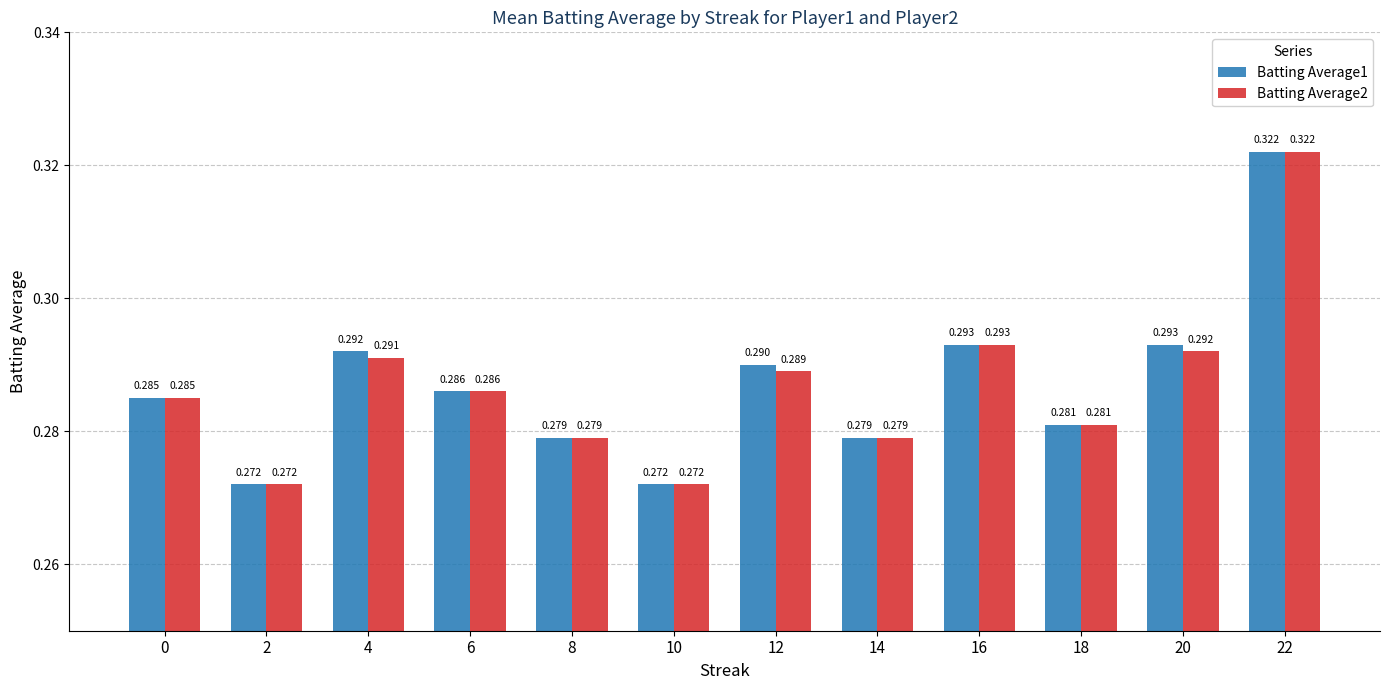

The value of Batting Average1 at 22 is 0.2. True or false?

False